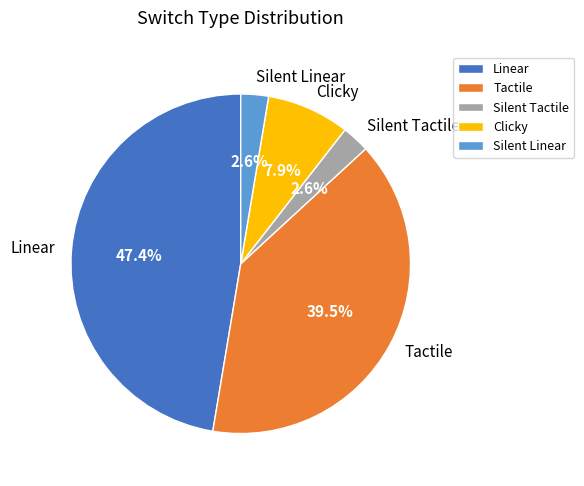

Combined, do Tactile and Silent Linear account for over 50%?

No